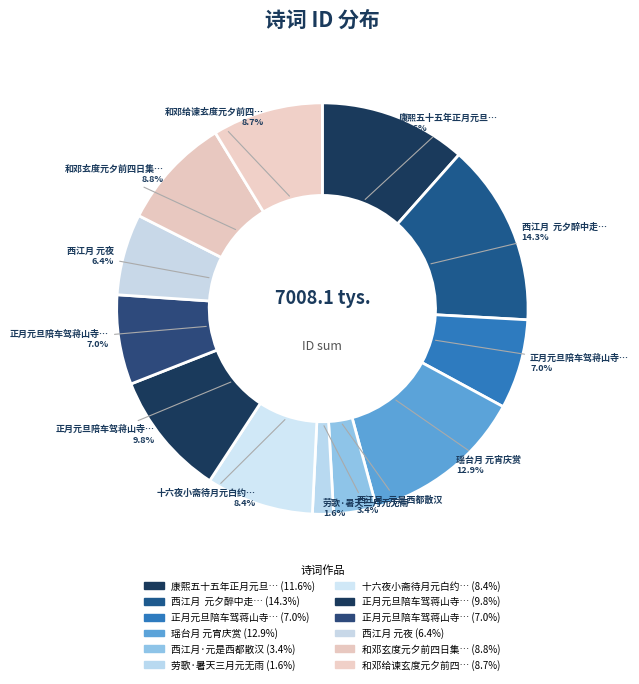

To the nearest percent, what is the difference between the largest and smallest slice percentages?

13%